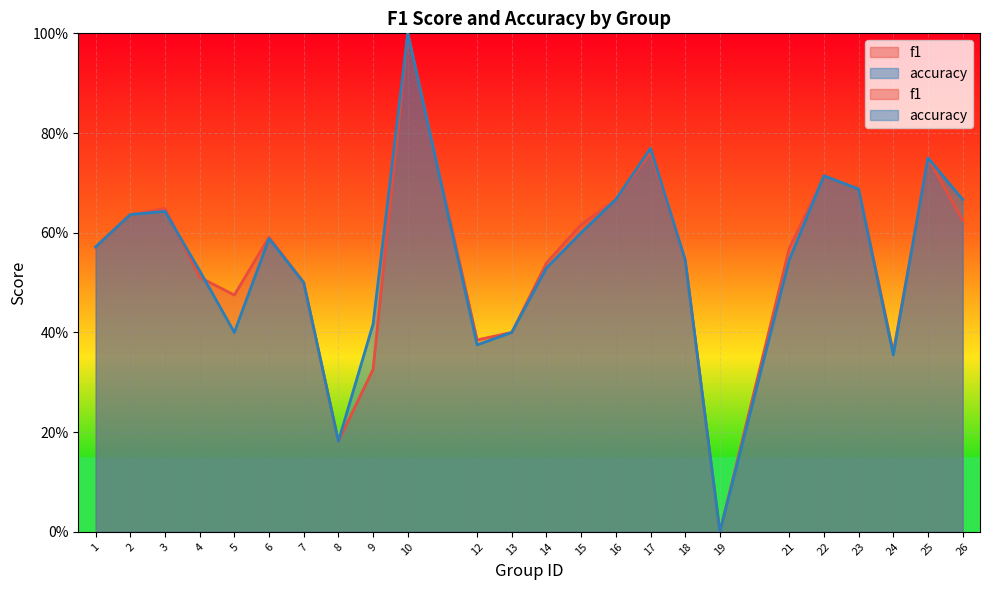

What is the sum of all f1 values?

13.1